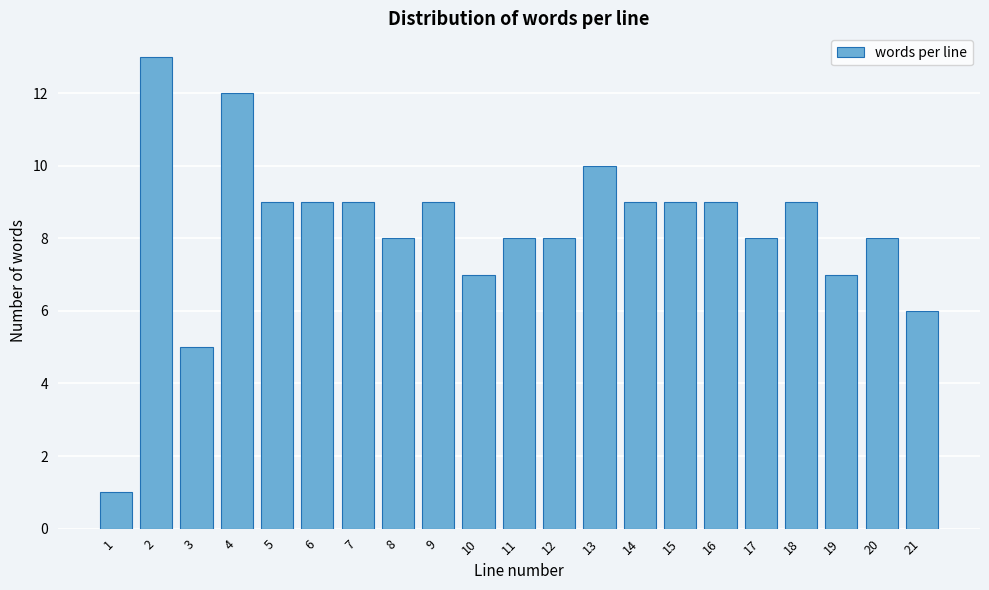

Reading right to left, list all the values displayed in this chart.

6	8	7	9	8	9	9	9	10	8	8	7	9	8	9	9	9	12	5	13	1